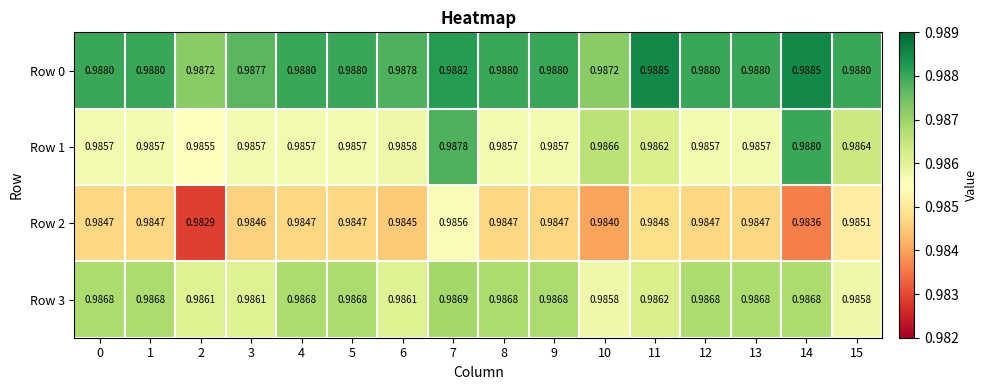

Reading left to right, transcribe all the data shown in this chart.

Row 0: 0=1.0	1=1.0	2=1.0	3=1.0	4=1.0	5=1.0	6=1.0	7=1.0	8=1.0	9=1.0	10=1.0	11=1.0	12=1.0	13=1.0	14=1.0	15=1.0
Row 1: 0=1.0	1=1.0	2=1.0	3=1.0	4=1.0	5=1.0	6=1.0	7=1.0	8=1.0	9=1.0	10=1.0	11=1.0	12=1.0	13=1.0	14=1.0	15=1.0
Row 2: 0=1.0	1=1.0	2=1.0	3=1.0	4=1.0	5=1.0	6=1.0	7=1.0	8=1.0	9=1.0	10=1.0	11=1.0	12=1.0	13=1.0	14=1.0	15=1.0
Row 3: 0=1.0	1=1.0	2=1.0	3=1.0	4=1.0	5=1.0	6=1.0	7=1.0	8=1.0	9=1.0	10=1.0	11=1.0	12=1.0	13=1.0	14=1.0	15=1.0